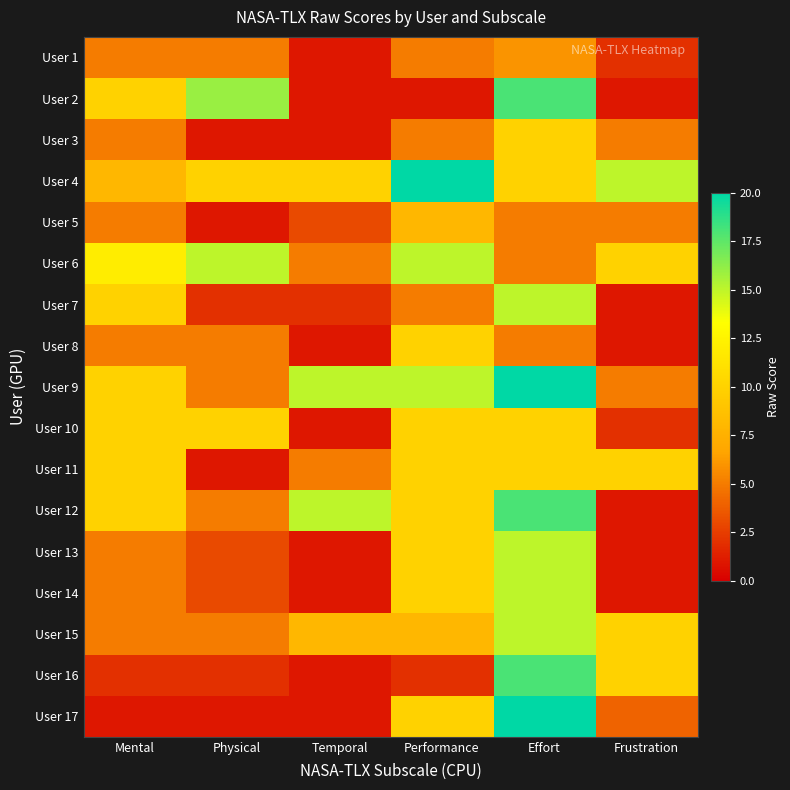

Which category has the lowest value across all series?

Temporal